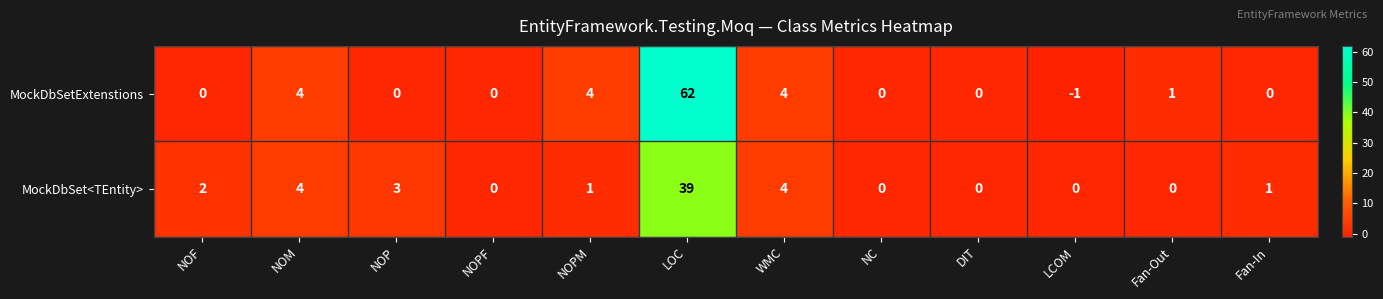

Which series changed the most between NC and LCOM?

MockDbSetExtenstions